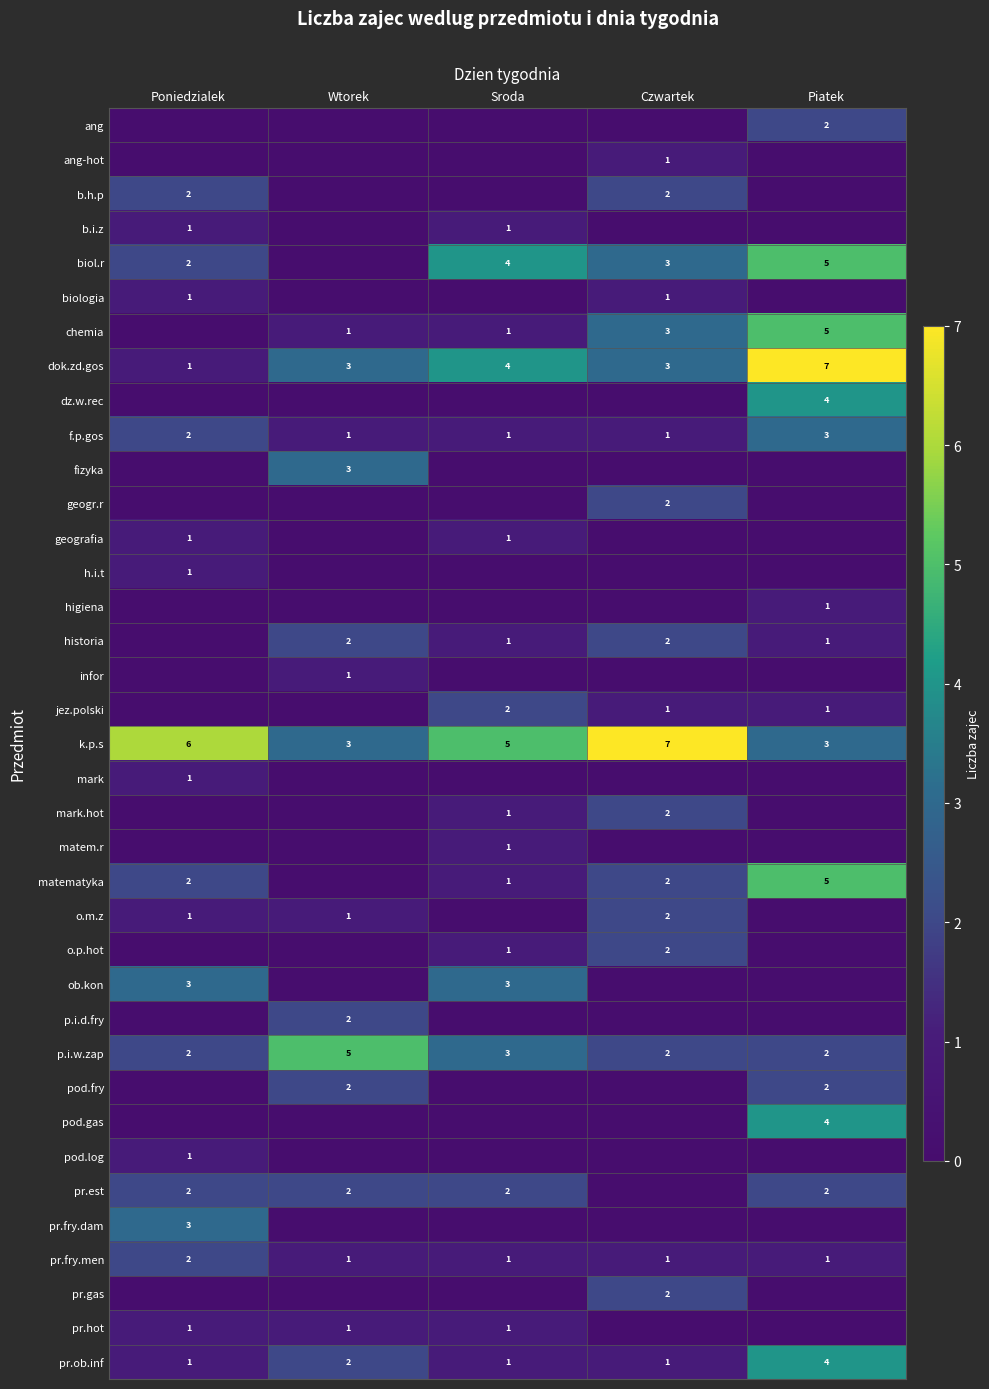

Rank the series by their maximum value, from lowest to highest.

ang-hot, b.i.z, biologia, geografia, h.i.t, higiena, infor, mark, matem.r, pod.log, pr.hot, ang, b.h.p, geogr.r, historia, jez.polski, mark.hot, o.m.z, o.p.hot, p.i.d.fry, pod.fry, pr.est, pr.fry.men, pr.gas, f.p.gos, fizyka, ob.kon, pr.fry.dam, dz.w.rec, pod.gas, pr.ob.inf, biol.r, chemia, matematyka, p.i.w.zap, dok.zd.gos, k.p.s